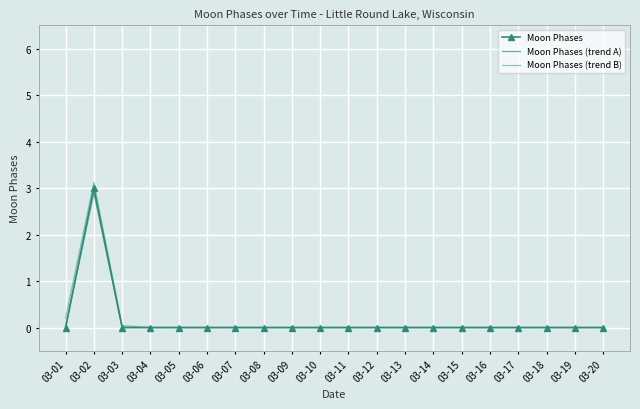

Is it true that Moon Phases (trend A) equals 1.5 at 03-19?

False